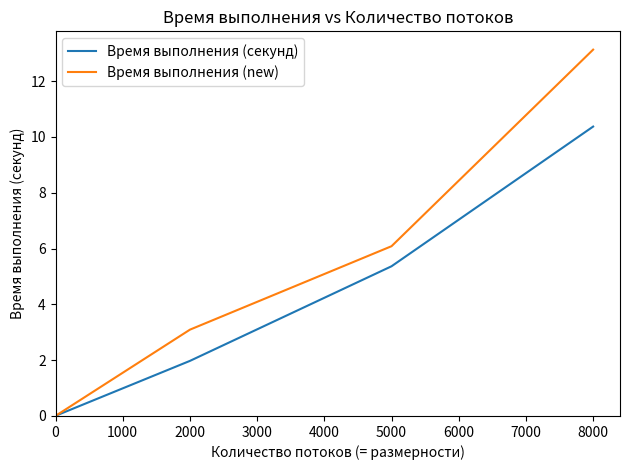

Which series has the widest spread of values?

Время выполнения (new)